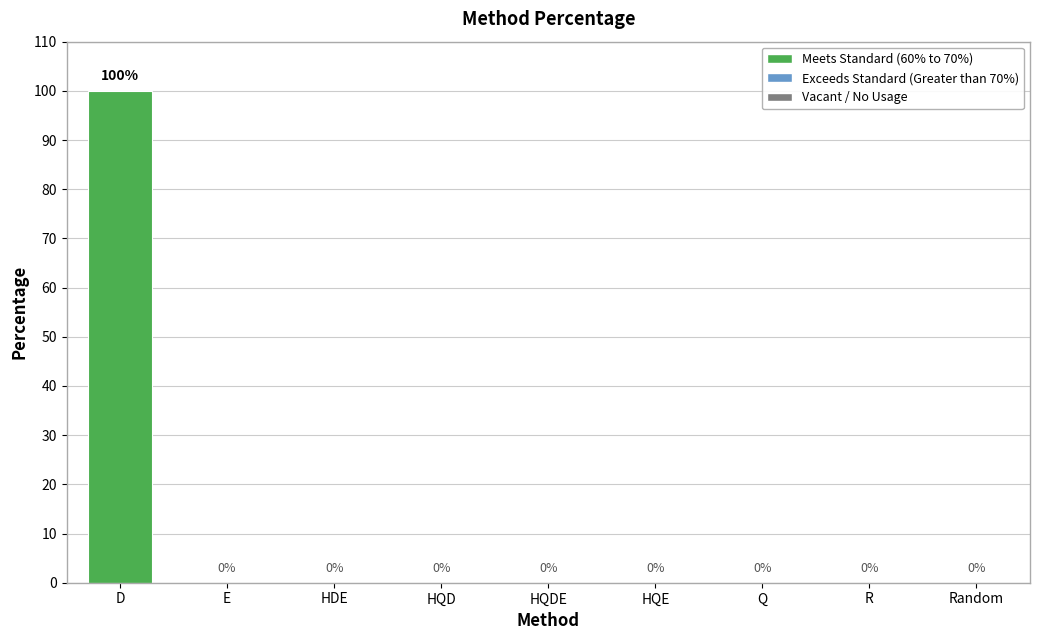

Which label corresponds to the largest value in the chart?

D